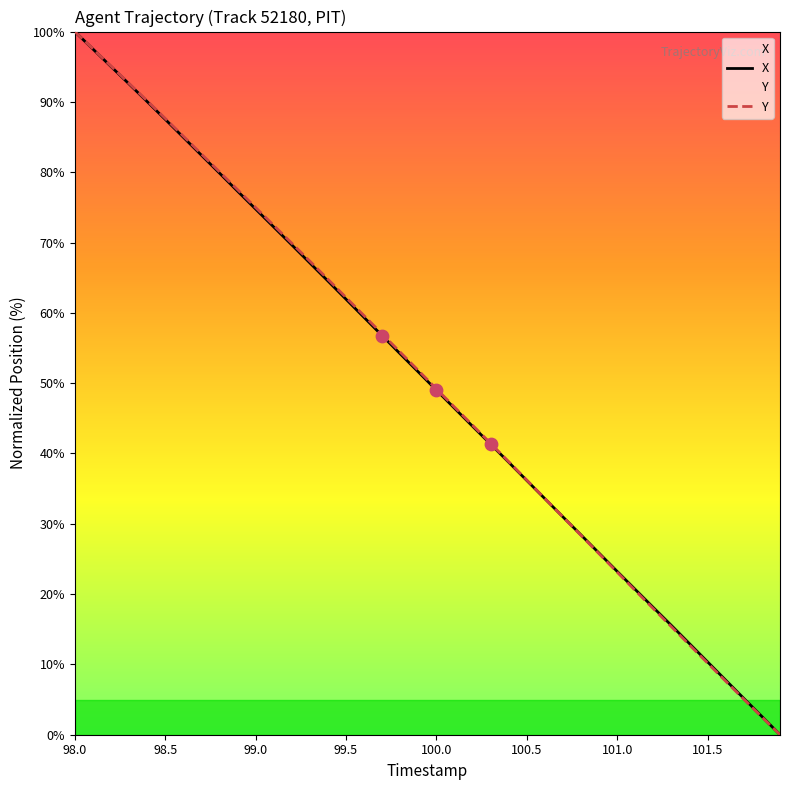

What are all the series names shown in the legend?

X, Y